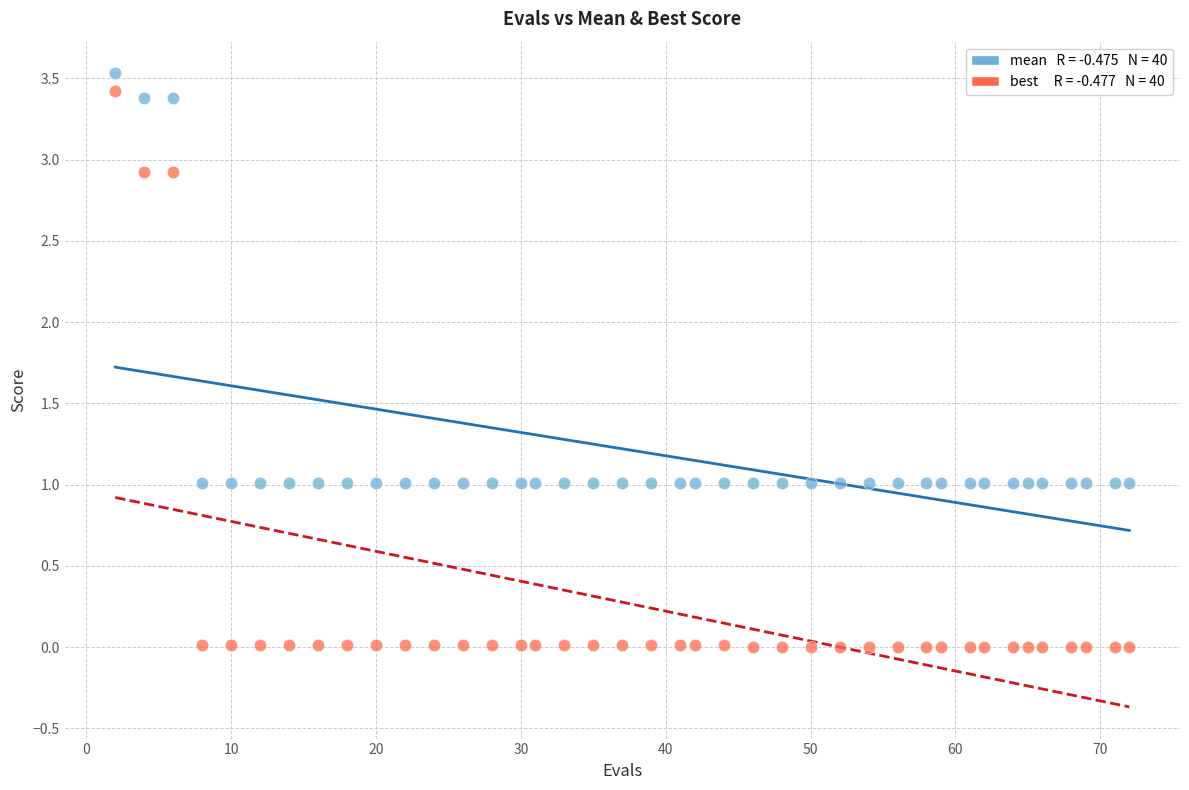

Across all data points, what is the range of Y values (max minus min)?

3.5